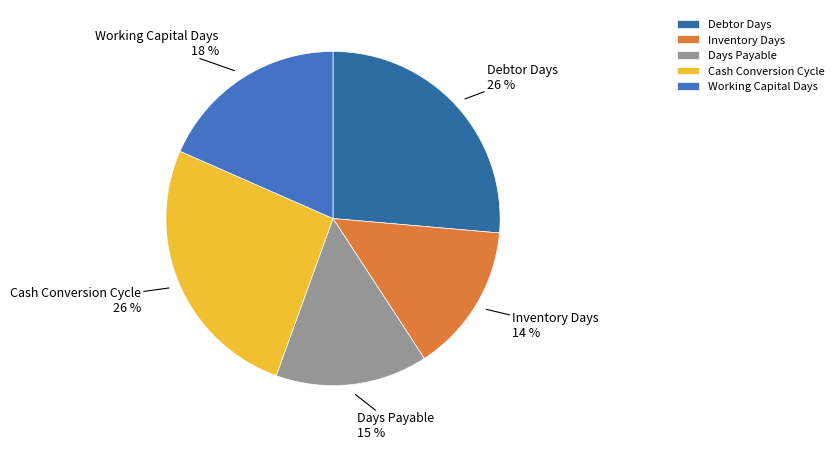

Is there any slice that represents more than half of the pie?

No